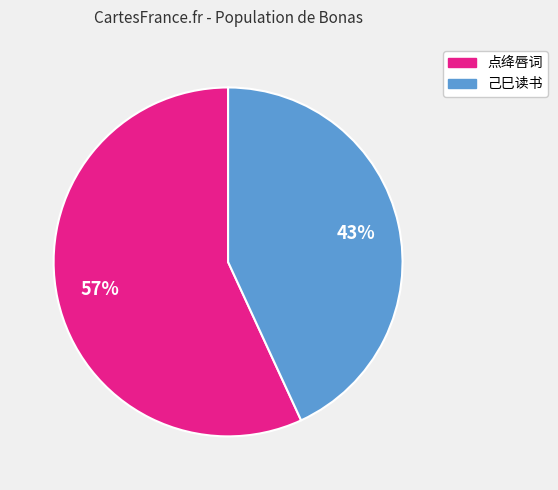

To the nearest percent, what is the average slice percentage?

50%